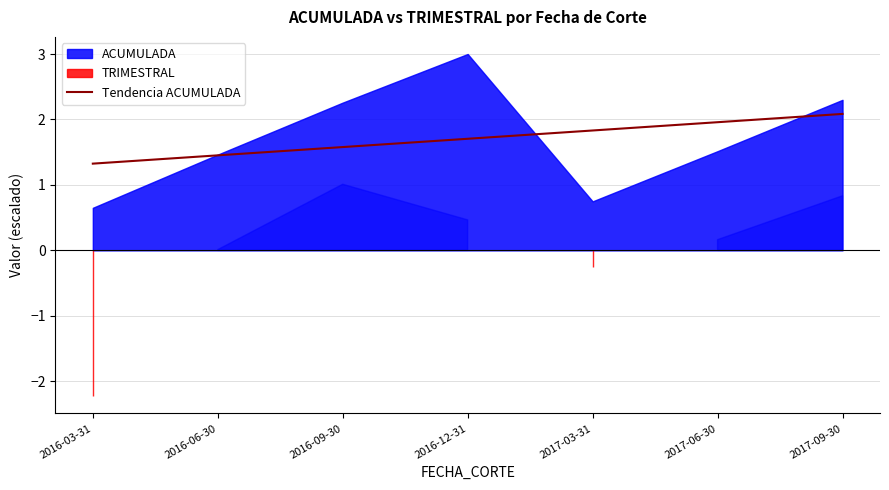

True or false: the data shows 2.0 at 2017-06-30.

True